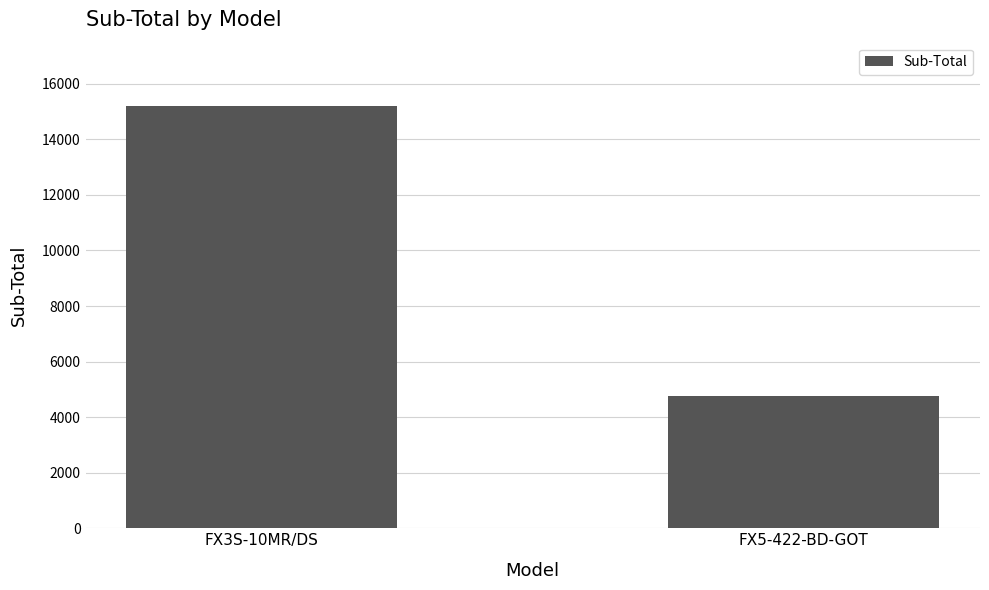

What is the sum of the values at FX5-422-BD-GOT and FX3S-10MR/DS?

19950